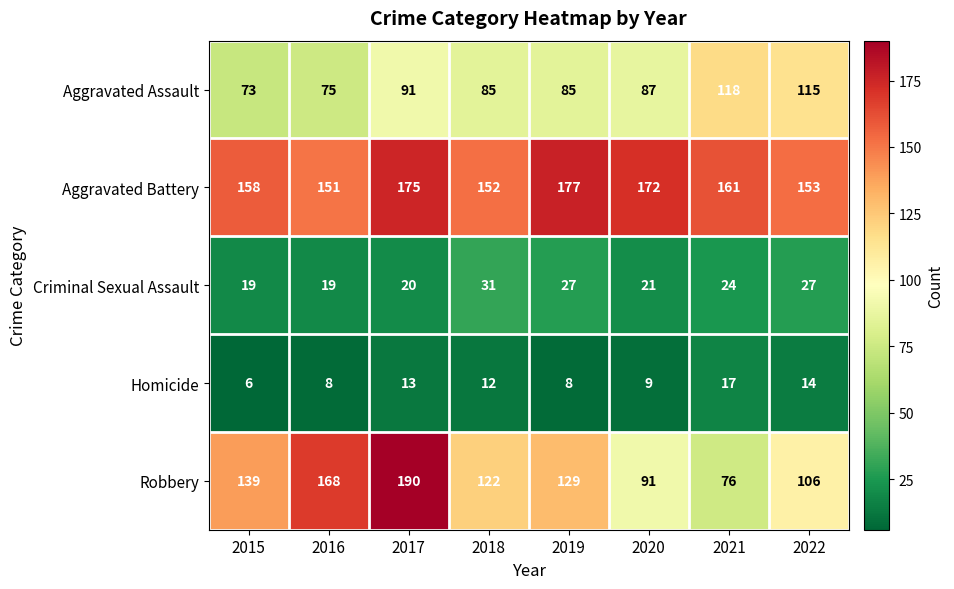

What is the greatest value displayed?

190